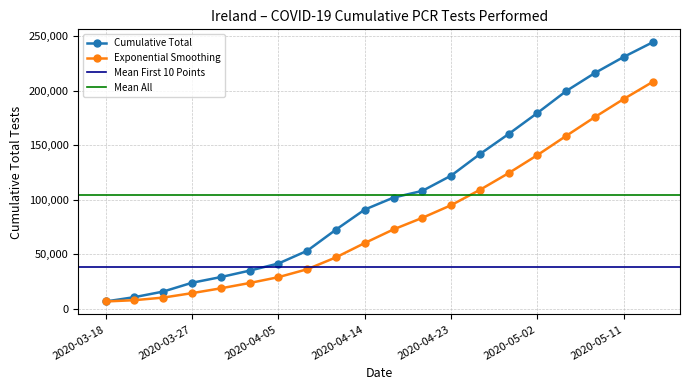

How many data points are above 101914?

9